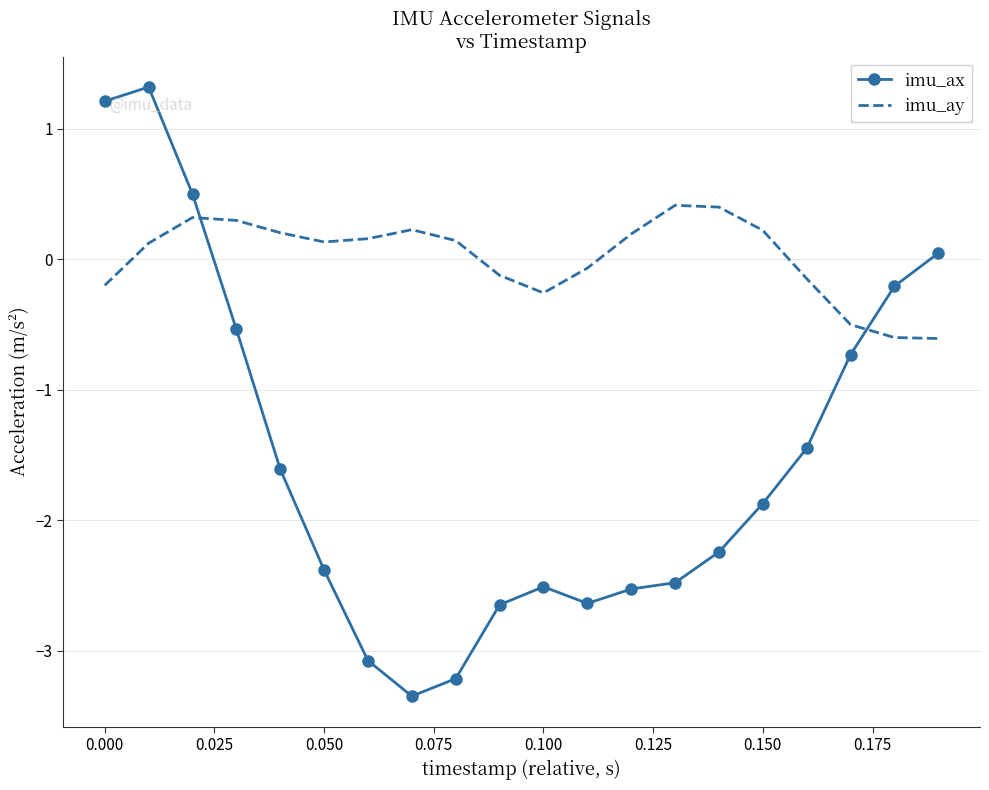

What is the difference between the maximum and minimum values in the imu_ay series?

1.0